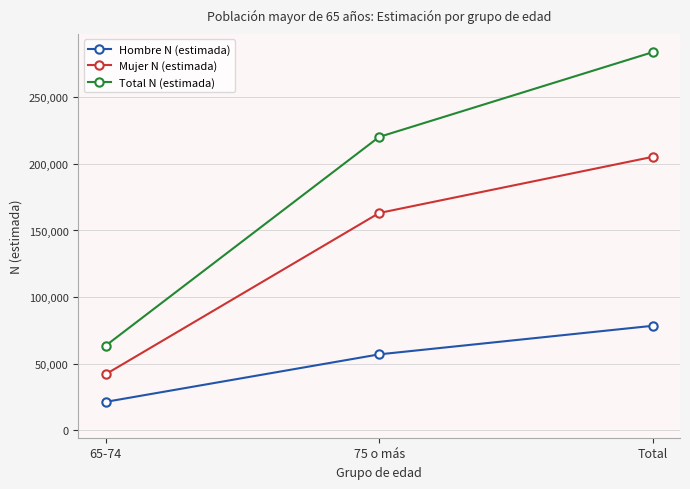

At which label is Total N (estimada) closest to 173657?

75 o más